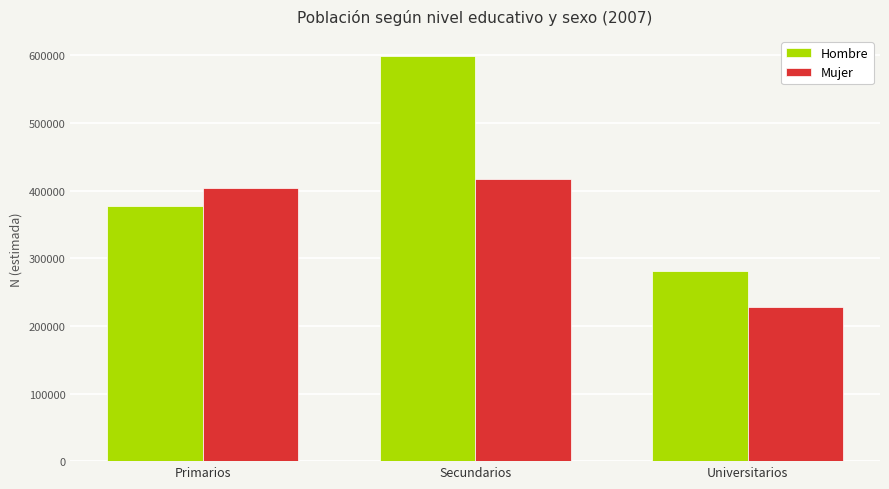

What are all the series names shown in the legend?

Hombre, Mujer